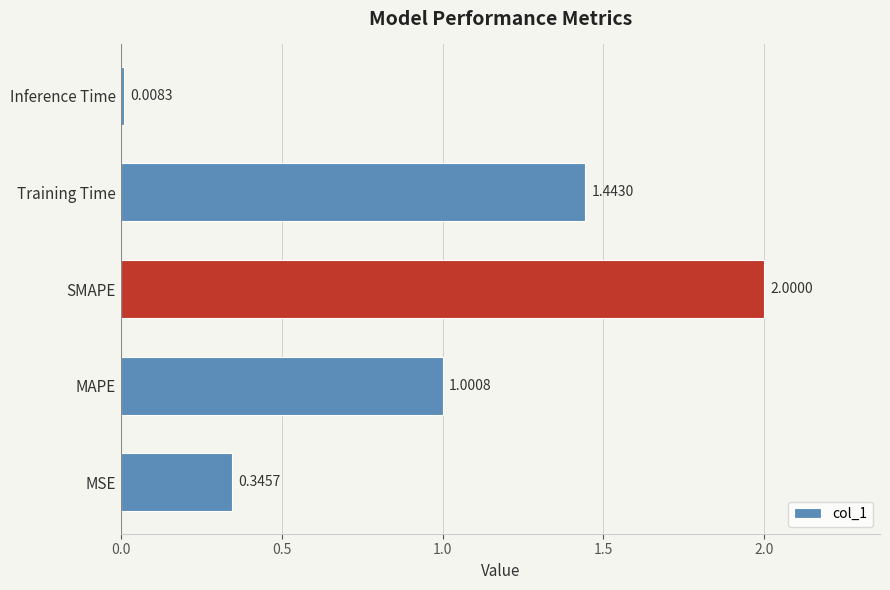

How many data points are less than 1?

2